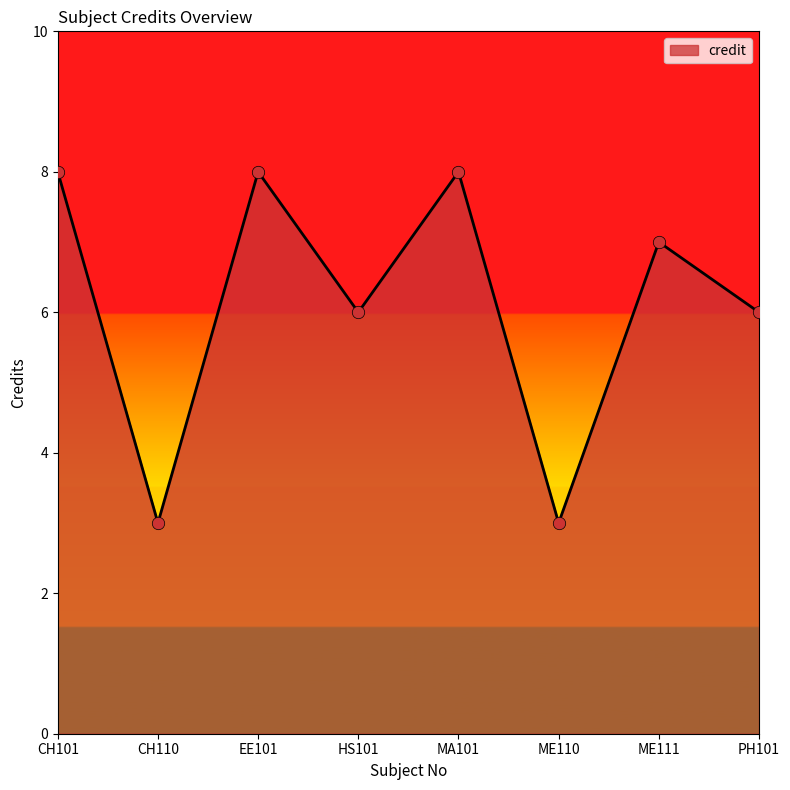

Approximately how many times larger is the value at MA101 compared to EE101?

1.0